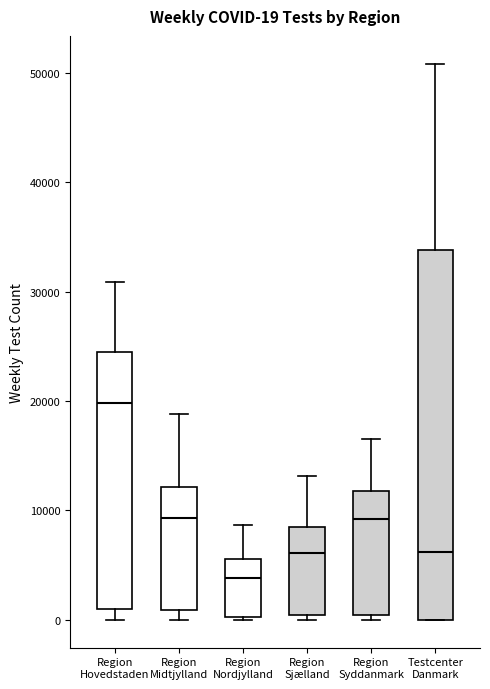

Which box has the lowest median line?

Region Nordjylland